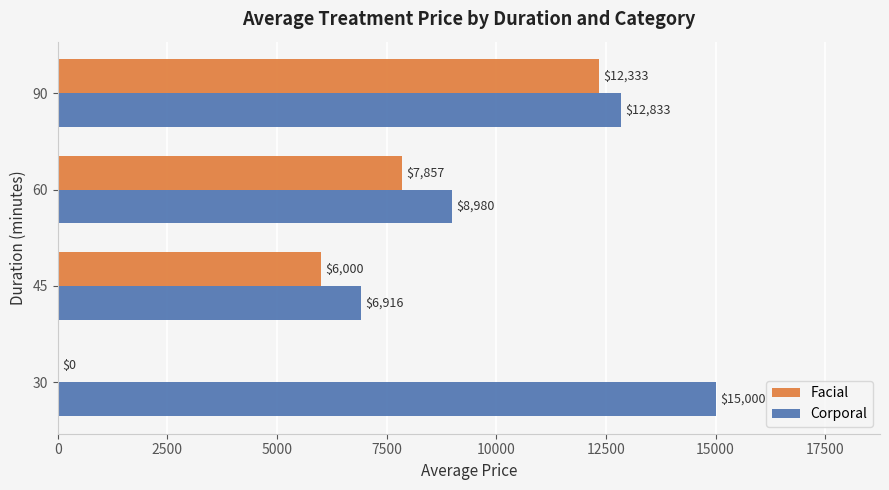

The value of Facial at 45 is 3008. True or false?

False